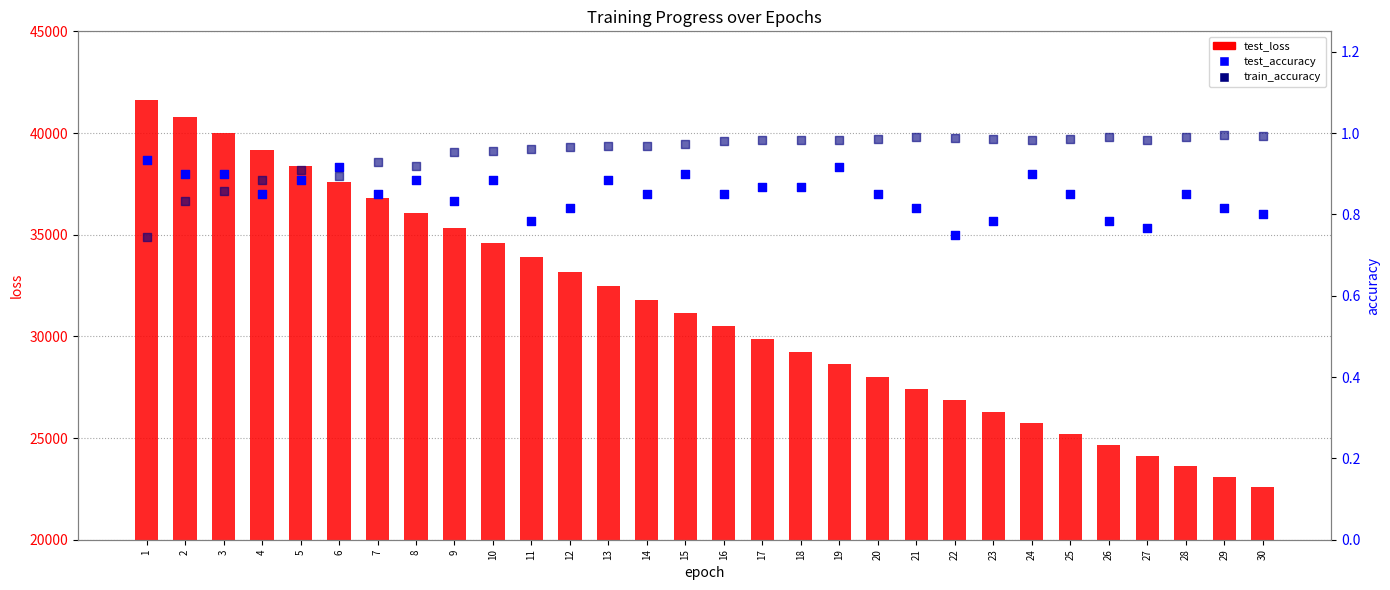

What is the total value across all series at 11?

33880.9